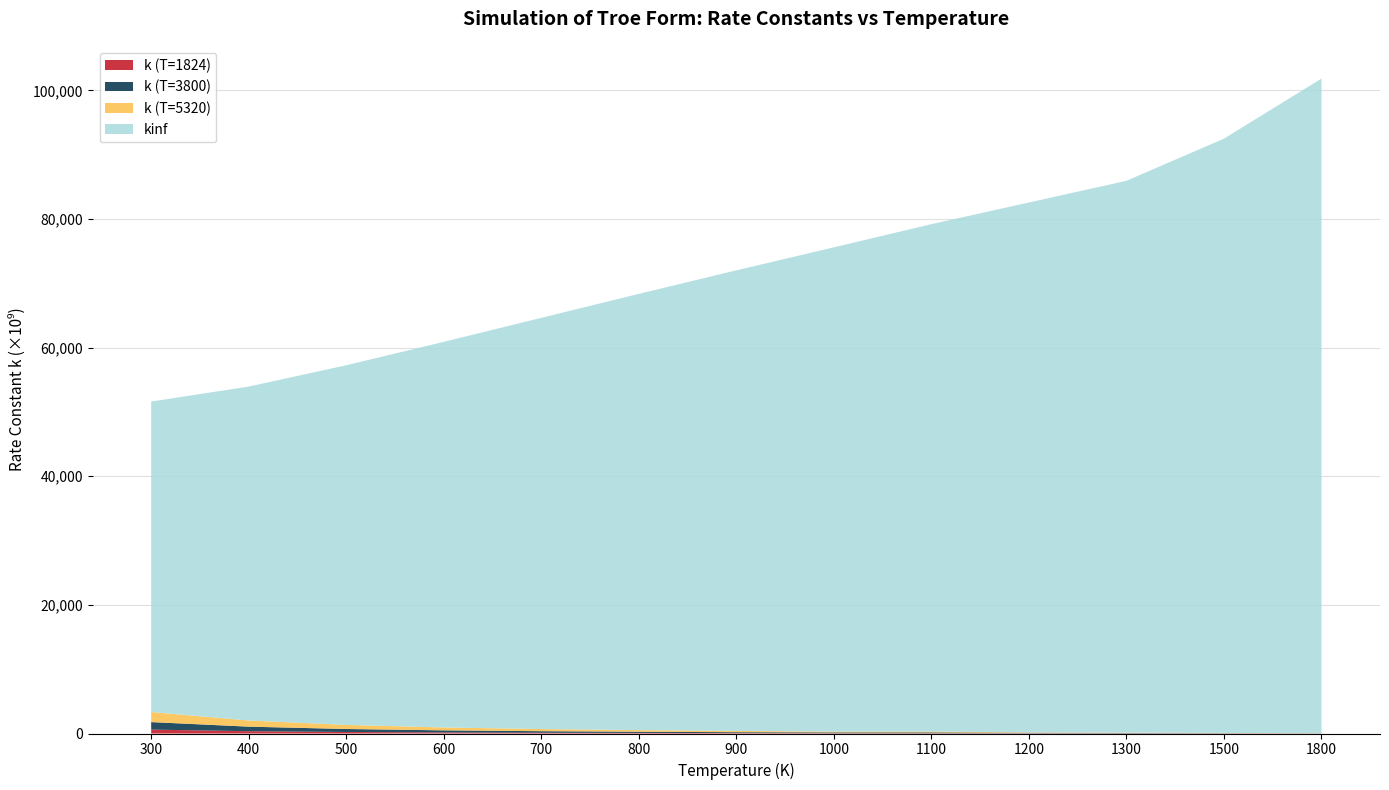

Reading left to right, extract all data points from this chart.

k (T=1824): 604602260349.1	358148410922.2	233530874574.3	162812468251.7	119219987660.9	90631012569.0	70959058528.9	56894548354.8	46520292356.0	38667092194.3	32590893480.3	23963401595.2	16146295242.0
k (T=3800): 1170062193180.3	707176475675.1	466435894963.5	327555806381.9	241044147656.1	183898697631.0	129073136712.1	116001956421.2	128090634204.5	66733601717.9	49158834089.3	33188670144.8	16146295242.0
k (T=5320): 1566471583801.3	959055088646.5	637199795001.5	449514163777.0	331805003638.7	253695367928.8	199491926618.5	116001956421.2	128090634204.5	66733601717.9	49158834089.3	33188670144.8	16146295242.0
kinf: 48271057302442.1	51915144096005.6	55914419404048.3	59954213423504.1	63935043186733.7	67823786331033.4	71611384152111.0	75298240556451.2	78888524675193.1	82387769635664.4	85801817887422.6	92396720595423.4	101779852540394.2